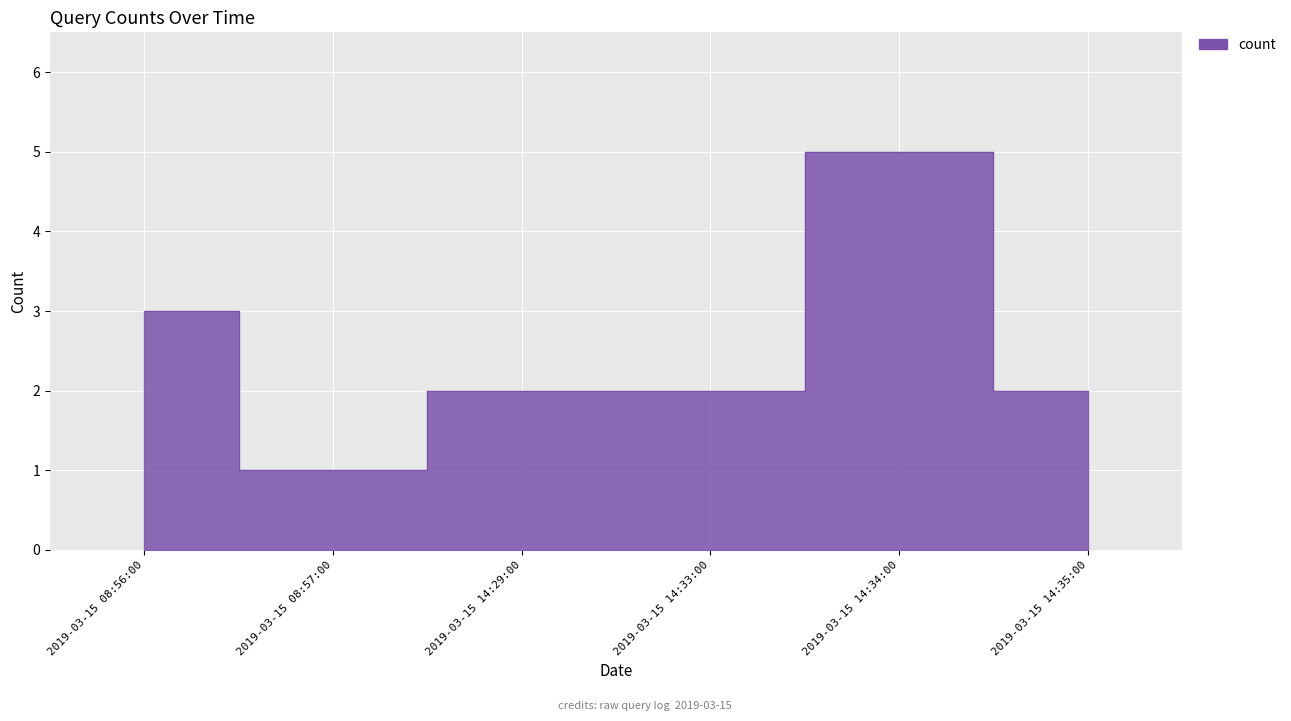

What is the ratio of the value at 2019-03-15 14:33:00 to the value at 2019-03-15 14:29:00?

1.0